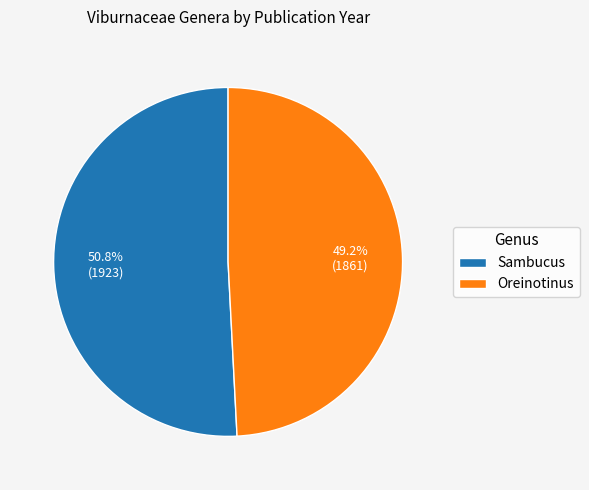

How much of the chart is everything except Sambucus?

49.2%